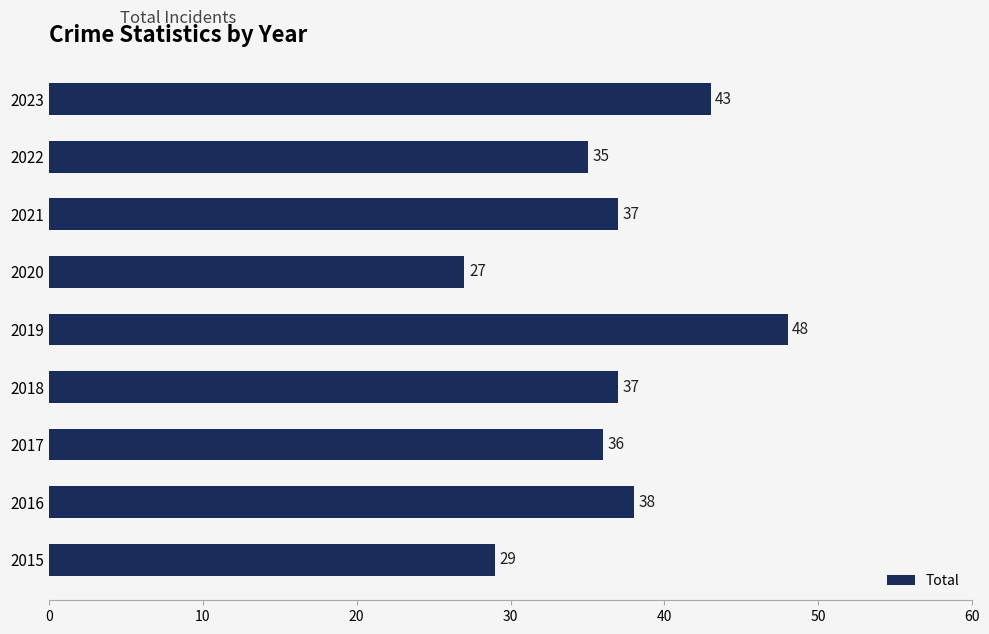

At which category does the chart reach its minimum across all series?

2020